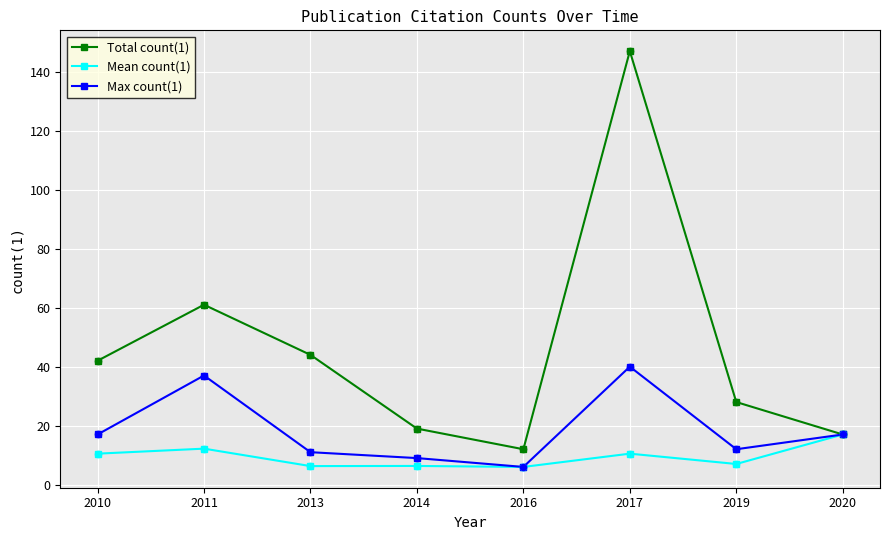

Is the value of Max count(1) at 2016 greater than the value of Mean count(1) at 2017?

No